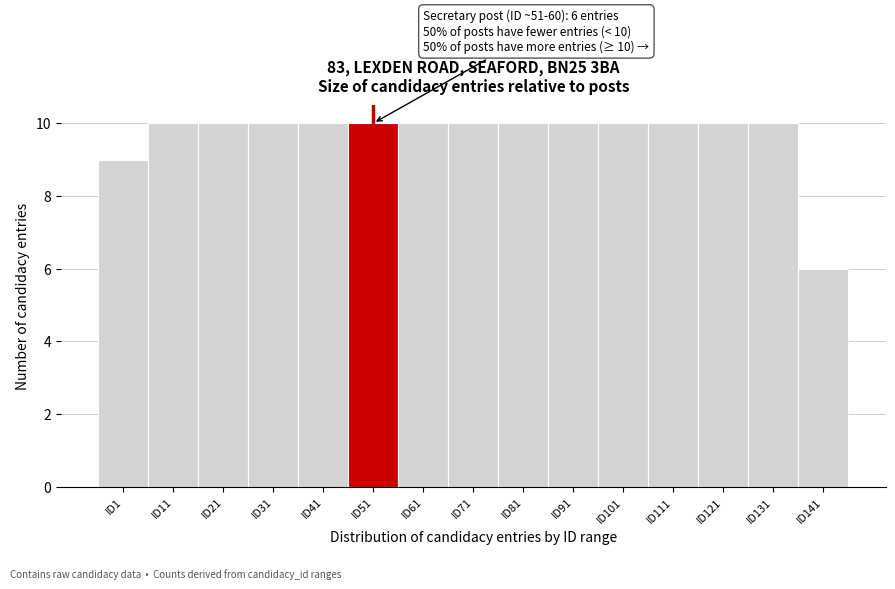

Reading right to left, list all the values displayed in this chart.

ID141=6	ID131=10	ID121=10	ID111=10	ID101=10	ID91=10	ID81=10	ID71=10	ID61=10	ID51=10	ID41=10	ID31=10	ID21=10	ID11=10	ID1=9